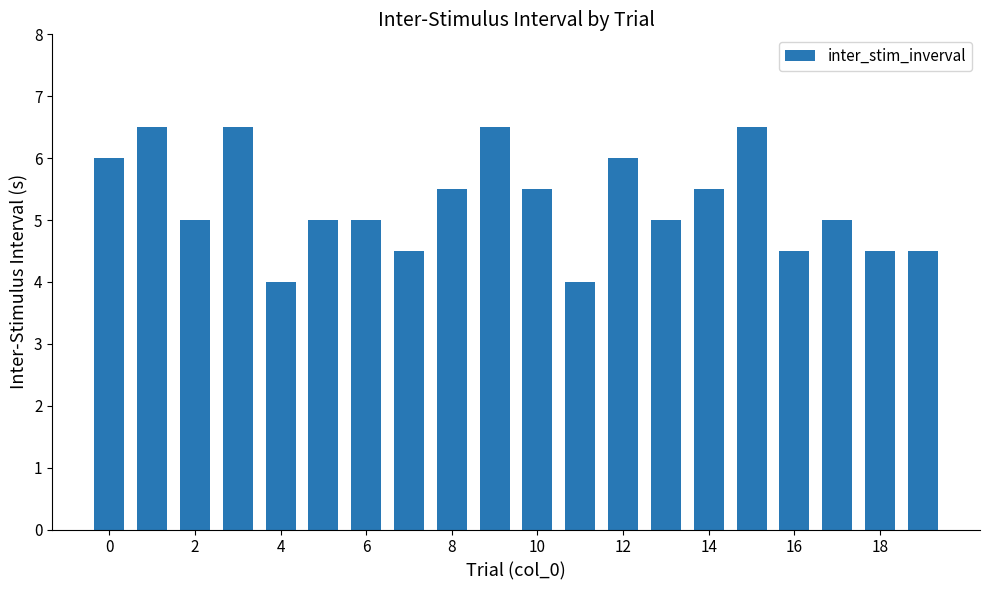

How many distinct data groups are displayed?

1